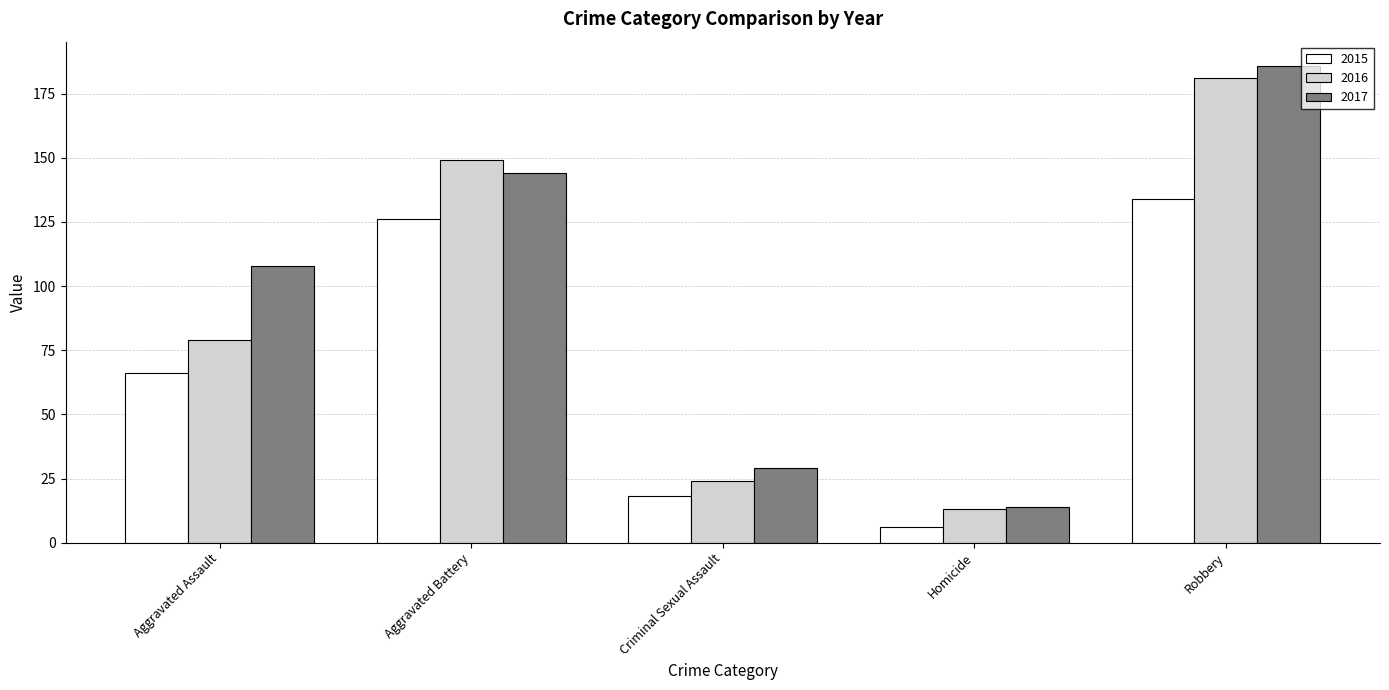

What is the label of the 4th bar from the right?

Aggravated Battery